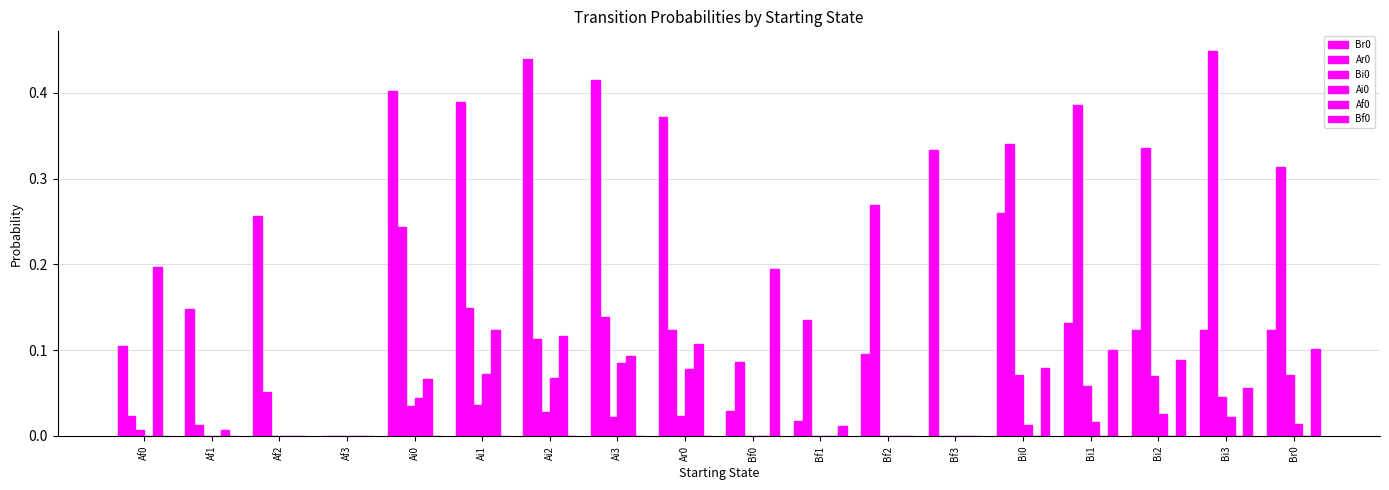

What is the label of the 15th bar from the right?

Af3